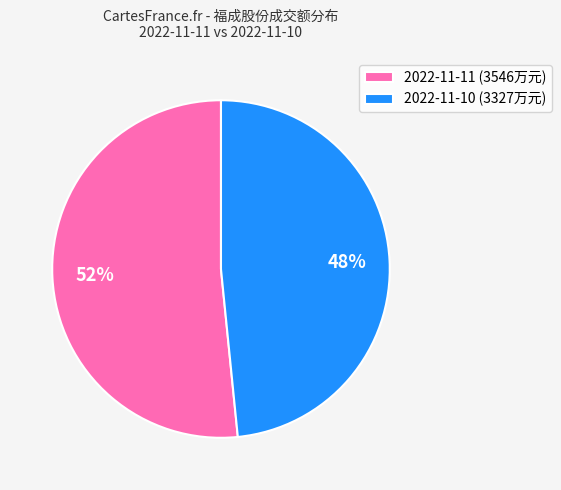

Is the sum of 2022-11-11 (3546万元) and 2022-11-10 (3327万元) greater than half?

Yes